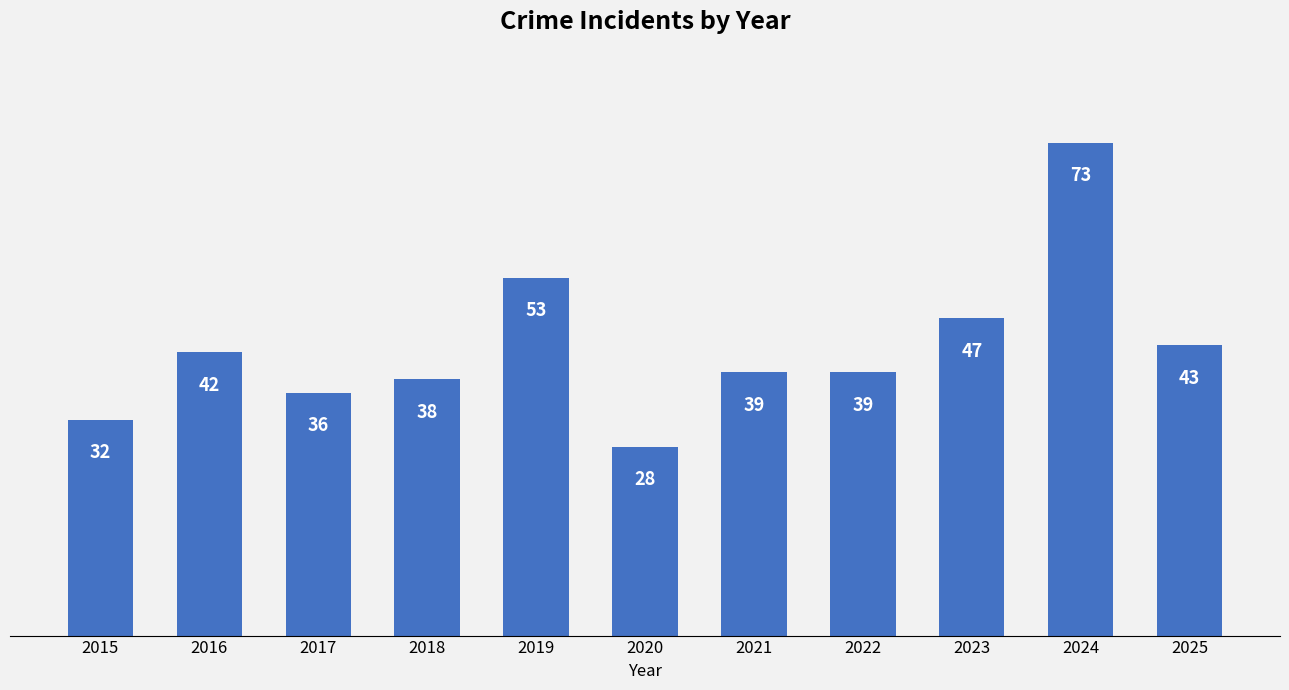

What is the value of the 6th bar from the left?

28